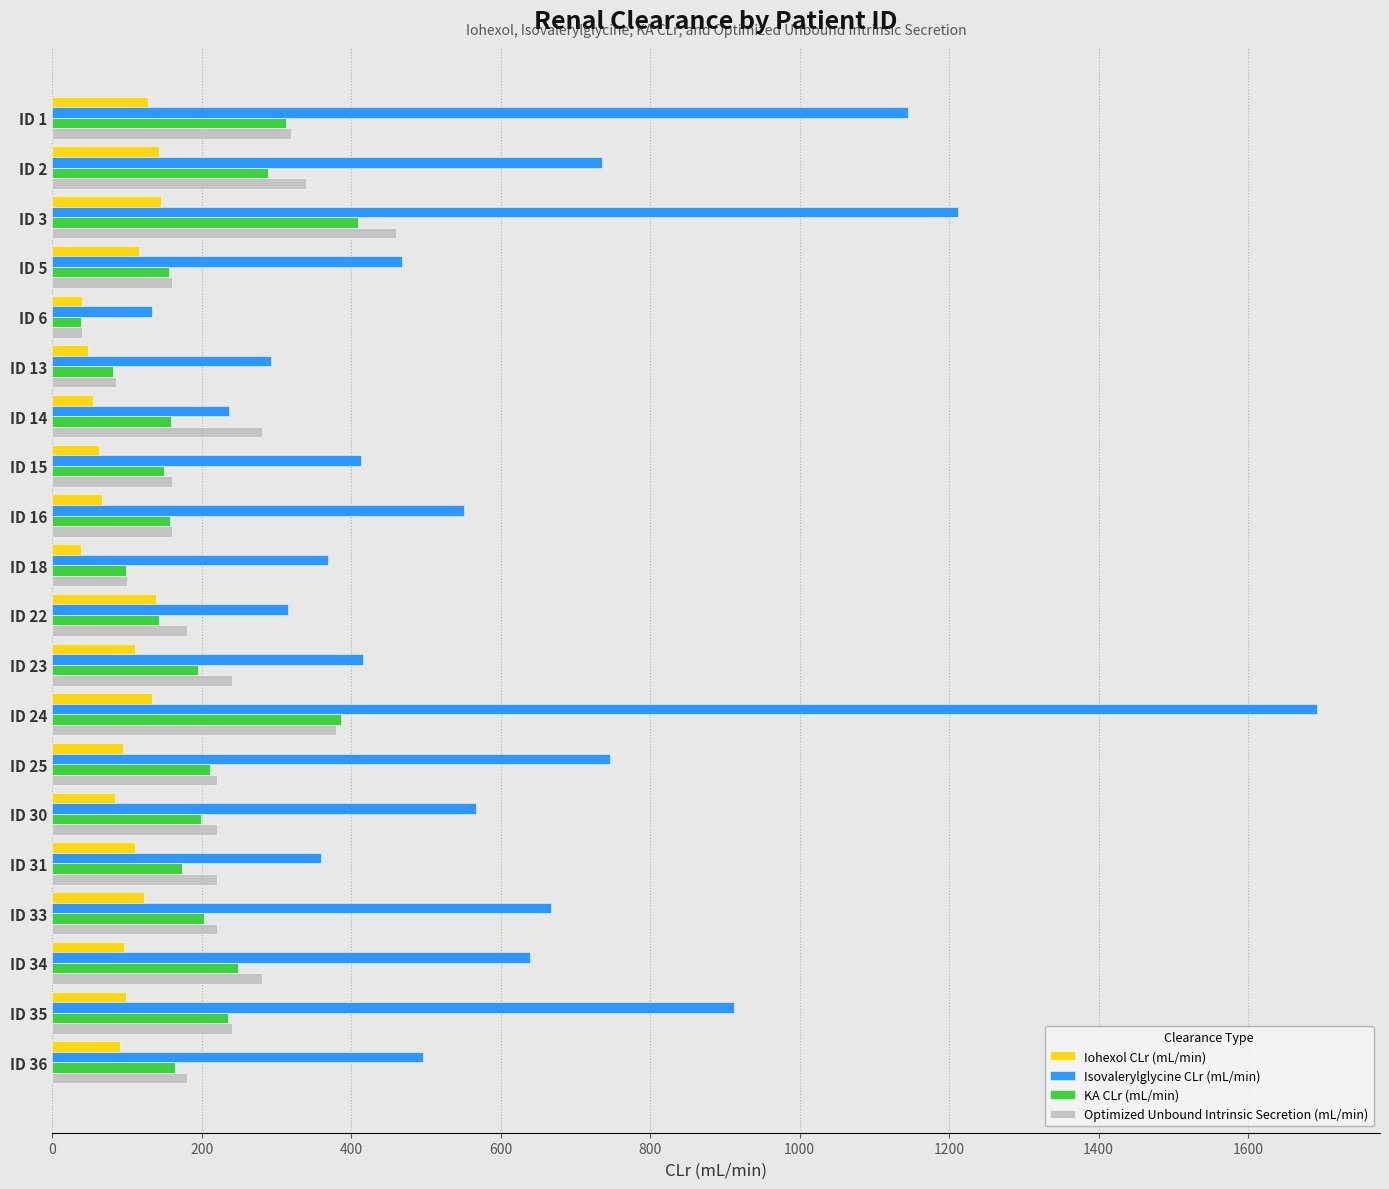

What are all the series names shown in the legend?

Iohexol CLr (mL/min), Isovalerylglycine CLr (mL/min), KA CLr (mL/min), Optimized Unbound Intrinsic Secretion (mL/min)